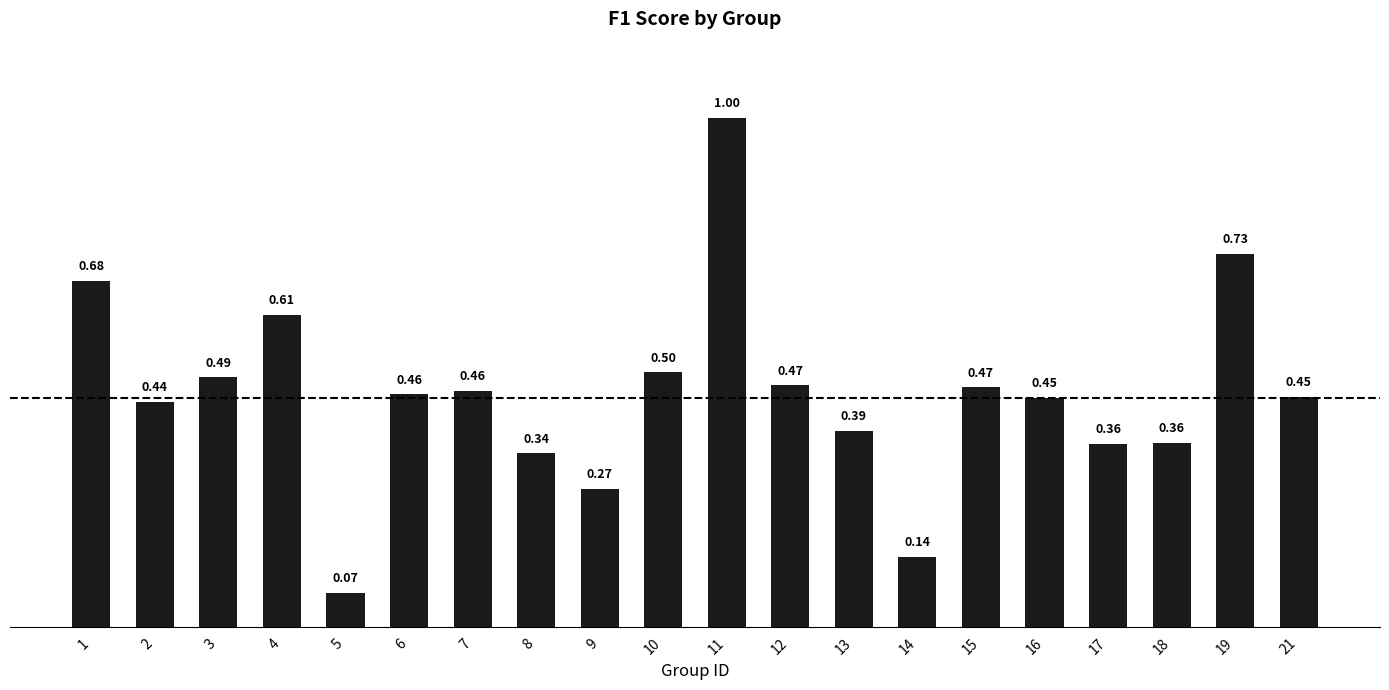

Is it true that the value at 16 is 0.7?

False